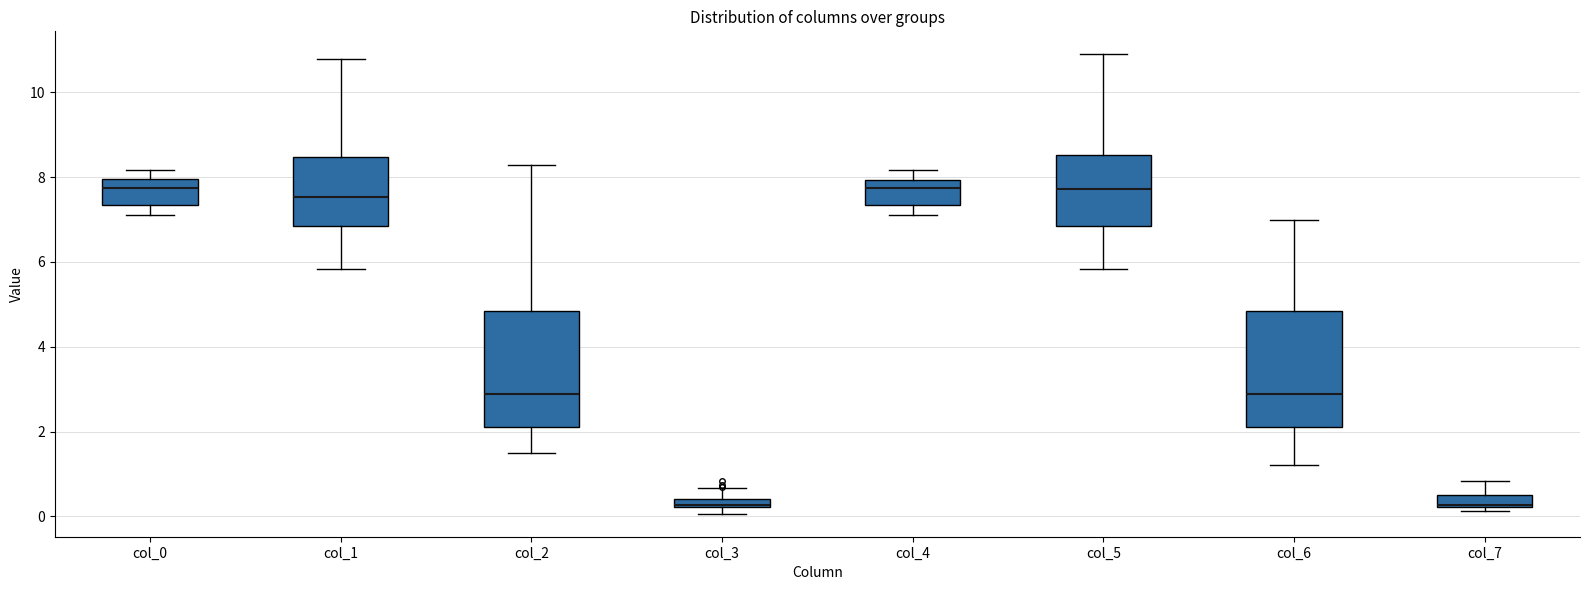

Where does the median line of the box for col_2 sit on the y-axis? The values are not printed on the chart, so give them approximately, as read against the axis.

2.8